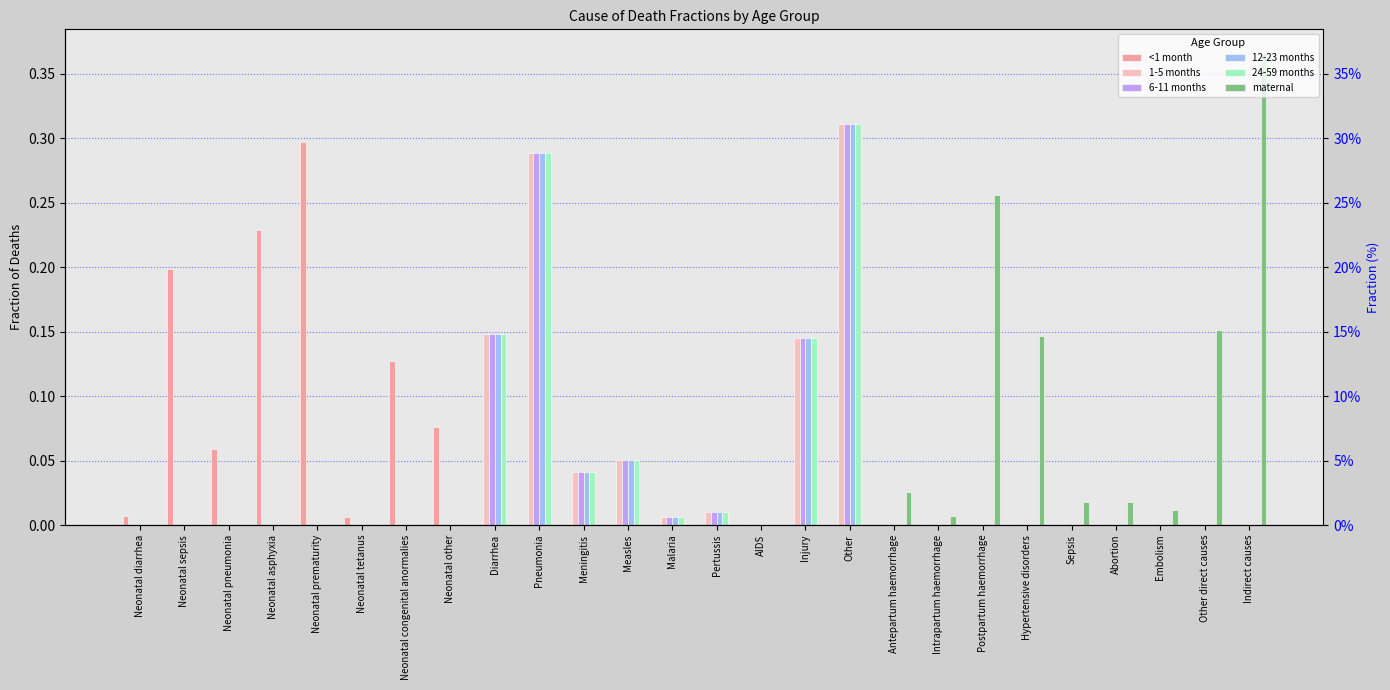

Is the value of 12-23 months at Measles greater than the value of 24-59 months at Intrapartum haemorrhage?

Yes